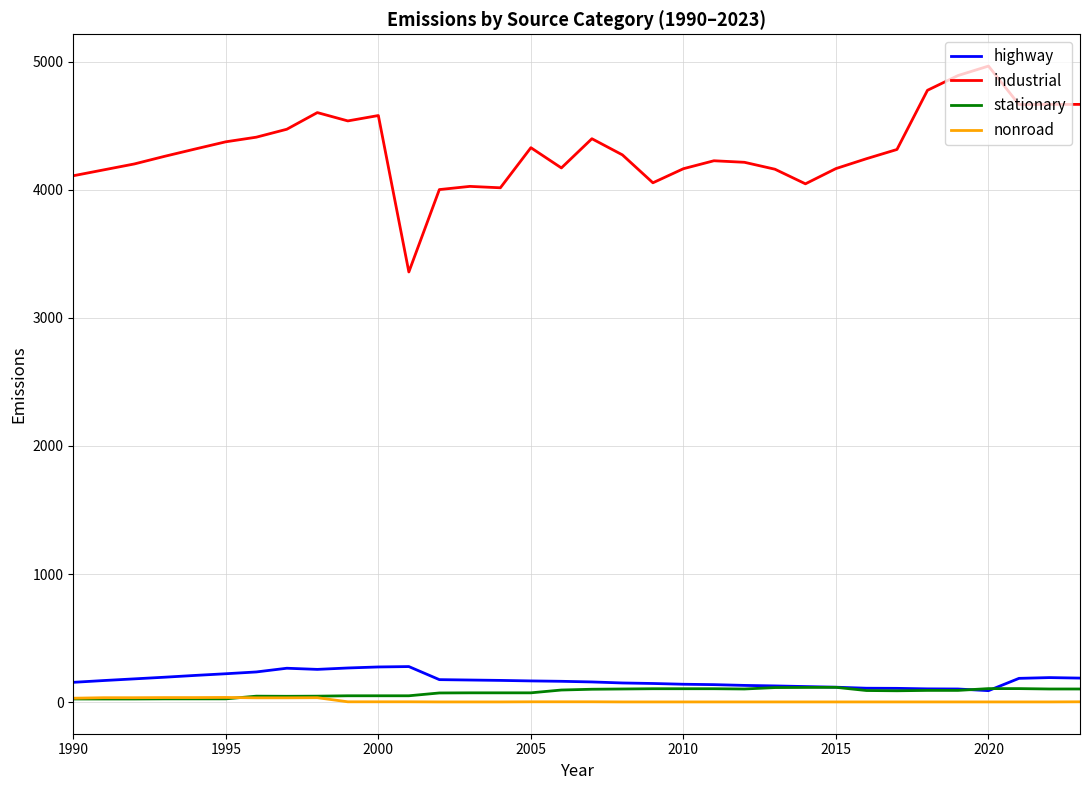

What is the minimum value shown in the chart?

2